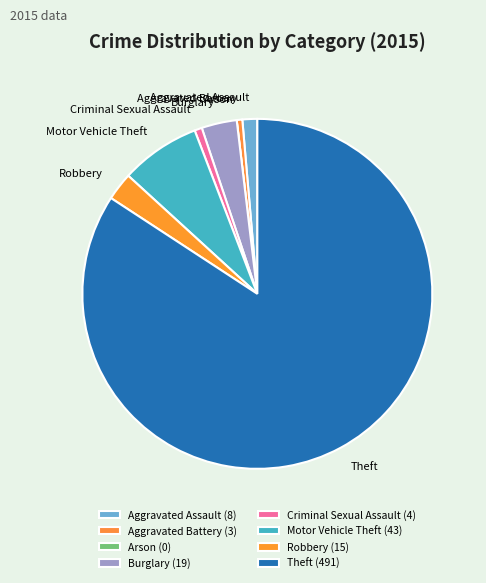

Between Motor Vehicle Theft and Theft, which is larger?

Theft